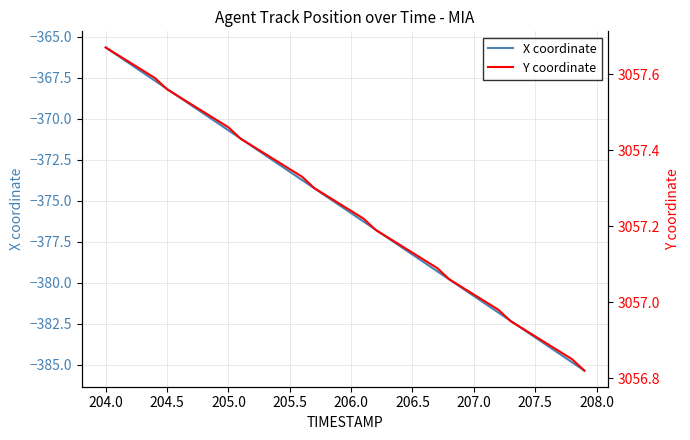

Does the chart have visible grid lines?

Yes